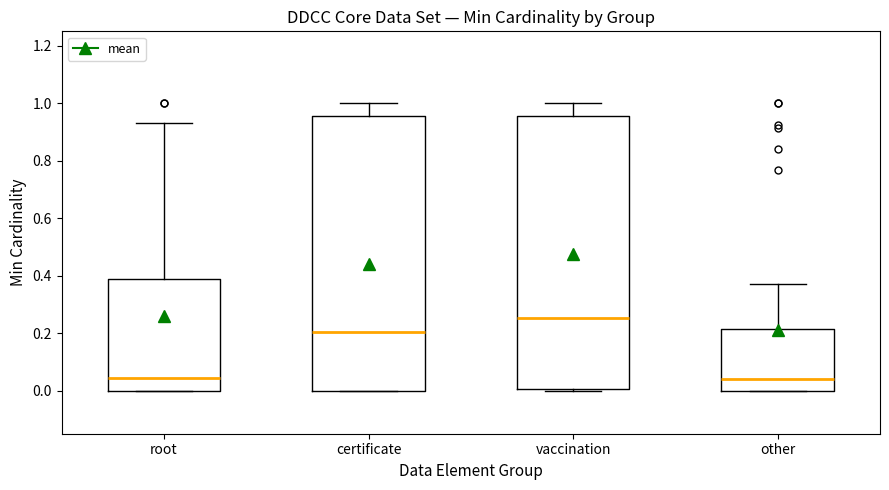

Reading left to right, transcribe this box plot: for each box, give where its median line is, the range the box spans, and where its two whiskers end, as read against the y-axis. The values are not printed on the chart, so give them approximately, as read against the axis.

root: median 0.04, box 0.00 to 0.38, whiskers 0.00 to 0.94
certificate: median 0.20, box 0.00 to 0.96, whiskers 0.00 to 1.00
vaccination: median 0.26, box 0.00 to 0.96, whiskers 0.00 (just below the box's lower edge) to 1.00
other: median 0.04, box 0.00 to 0.22, whiskers 0.00 to 0.36